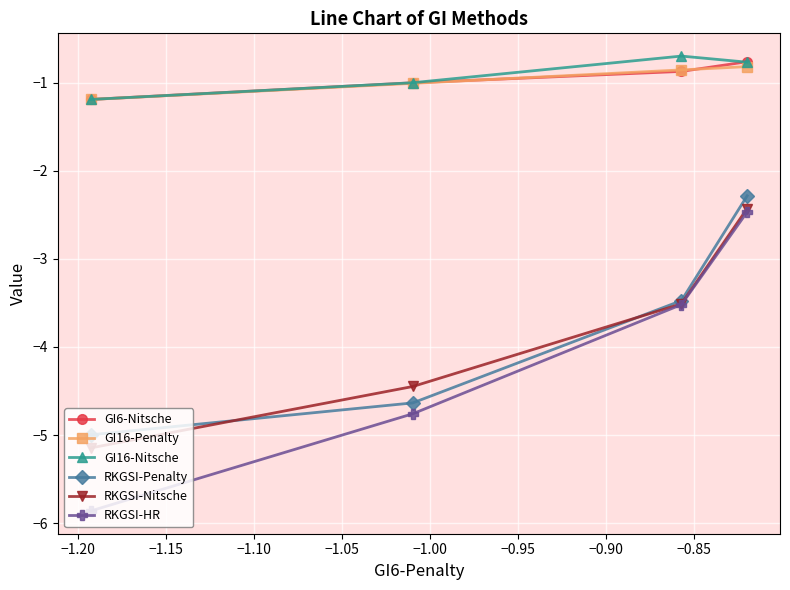

True or false: RKGSI-Penalty and GI16-Penalty intersect in this chart.

False